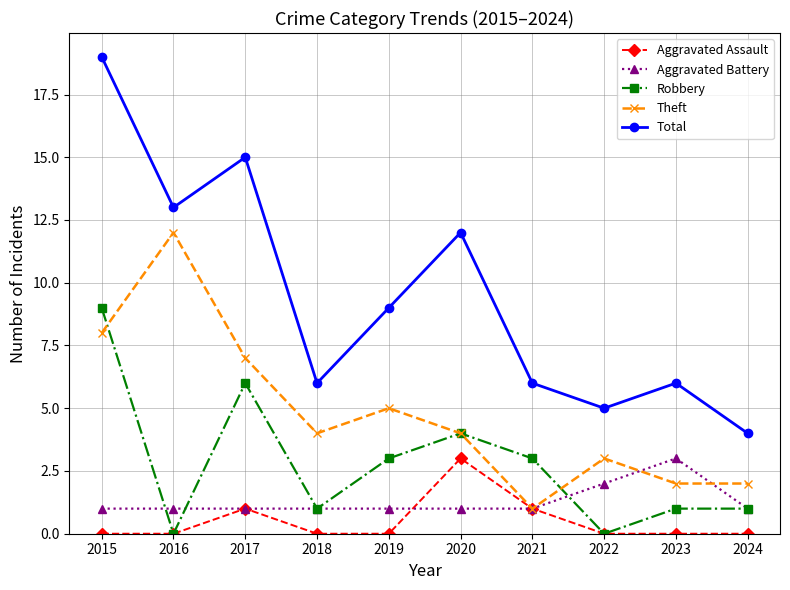

Reading left to right, what are all the values shown in this chart?

Aggravated Assault: 0	0	1	0	0	3	1	0	0	0
Aggravated Battery: 1	1	1	1	1	1	1	2	3	1
Robbery: 9	0	6	1	3	4	3	0	1	1
Theft: 8	12	7	4	5	4	1	3	2	2
Total: 19	13	15	6	9	12	6	5	6	4